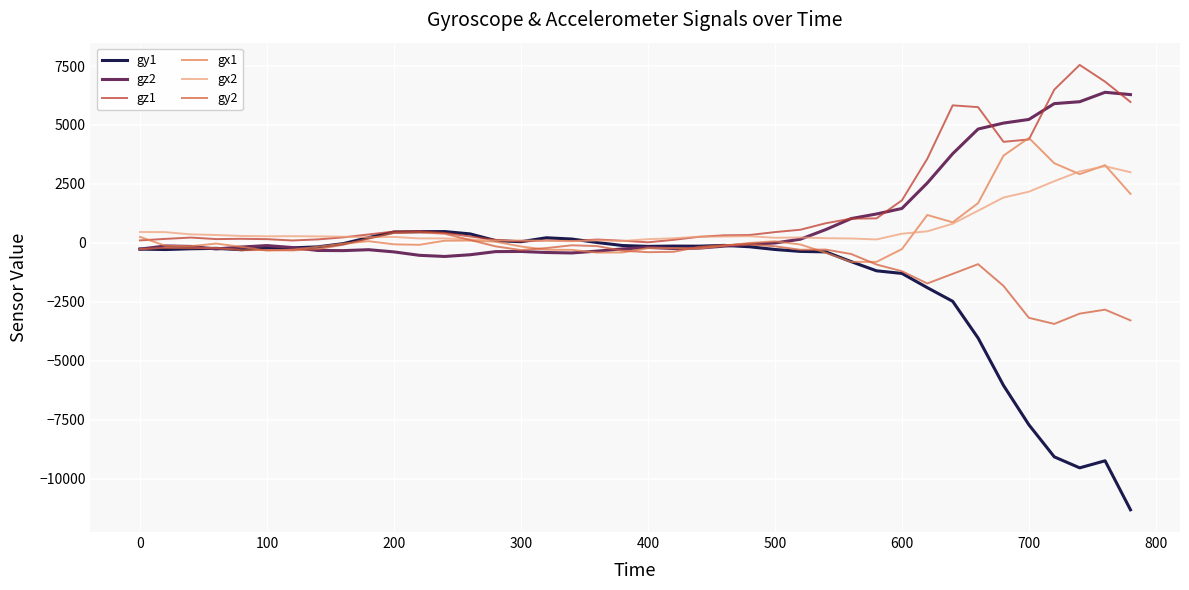

Which series has the largest total across all categories?

gz1